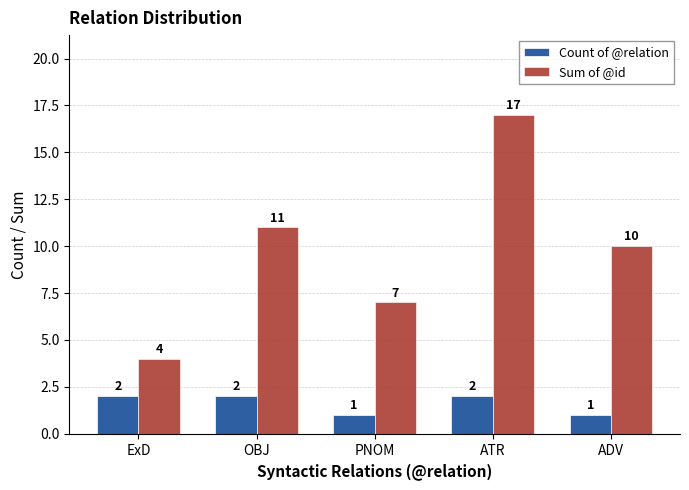

Which series has the largest range (max minus min)?

Sum of @id